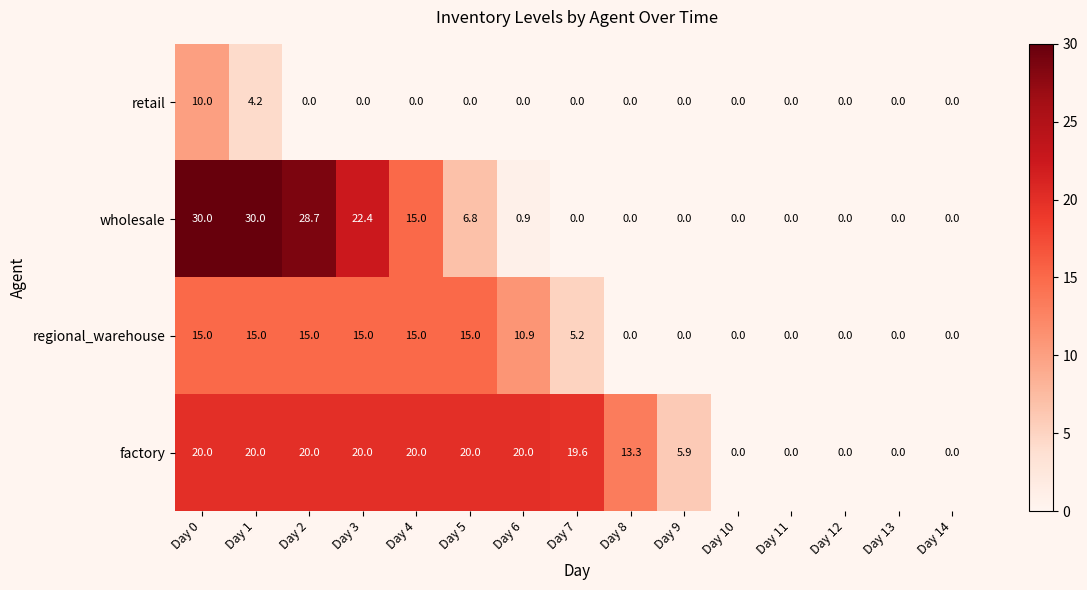

Which series has the widest spread of values?

wholesale